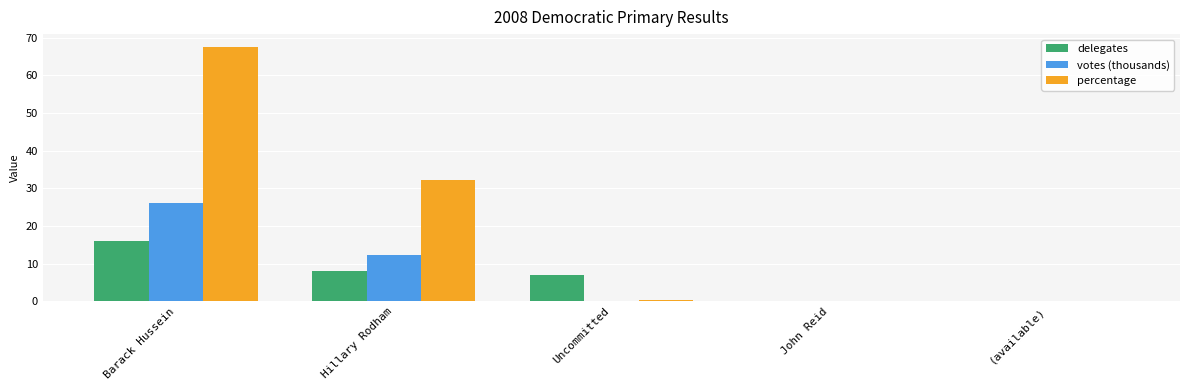

Is it true that delegates equals 5.7 at (available)?

False